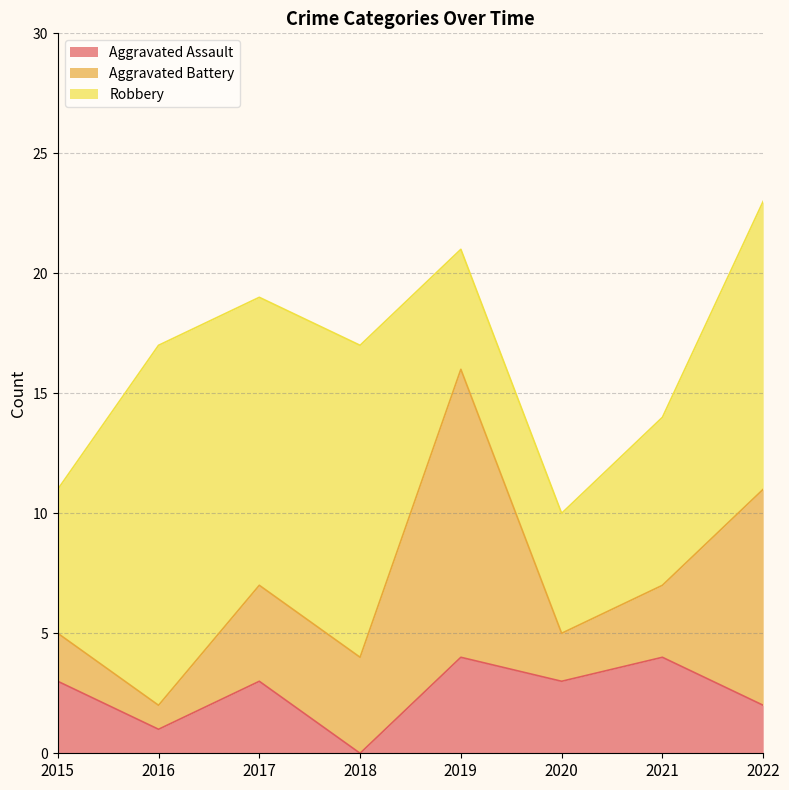

Is the value of Aggravated Assault at 2016 greater than the value of Robbery at 2020?

No